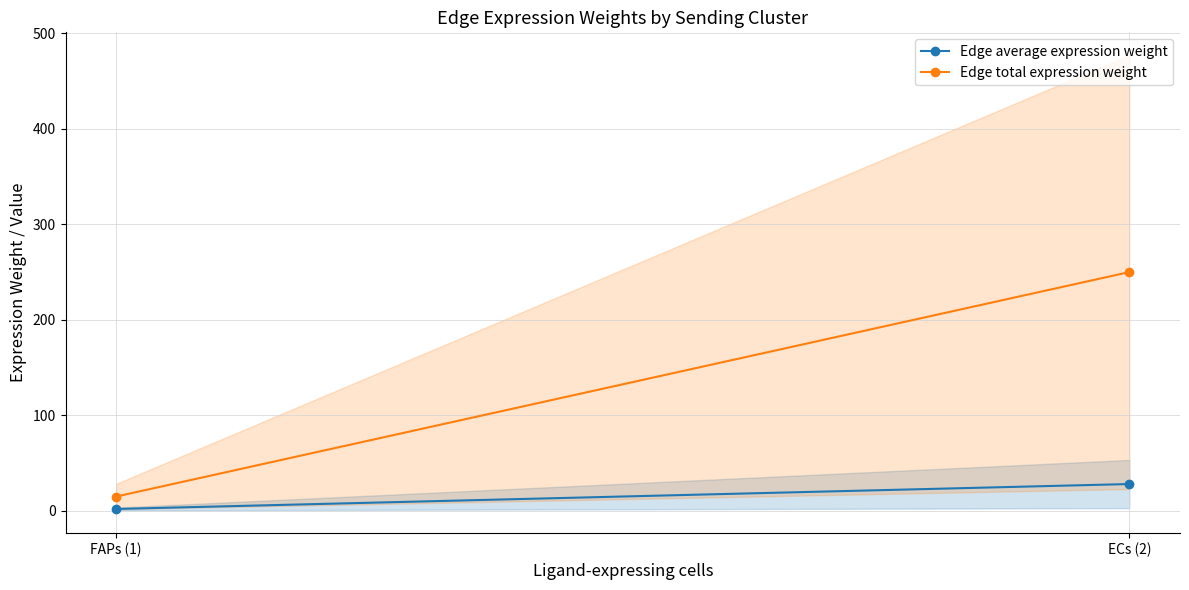

What is the difference between the maximum and minimum values in the Edge average expression weight series?

26.1